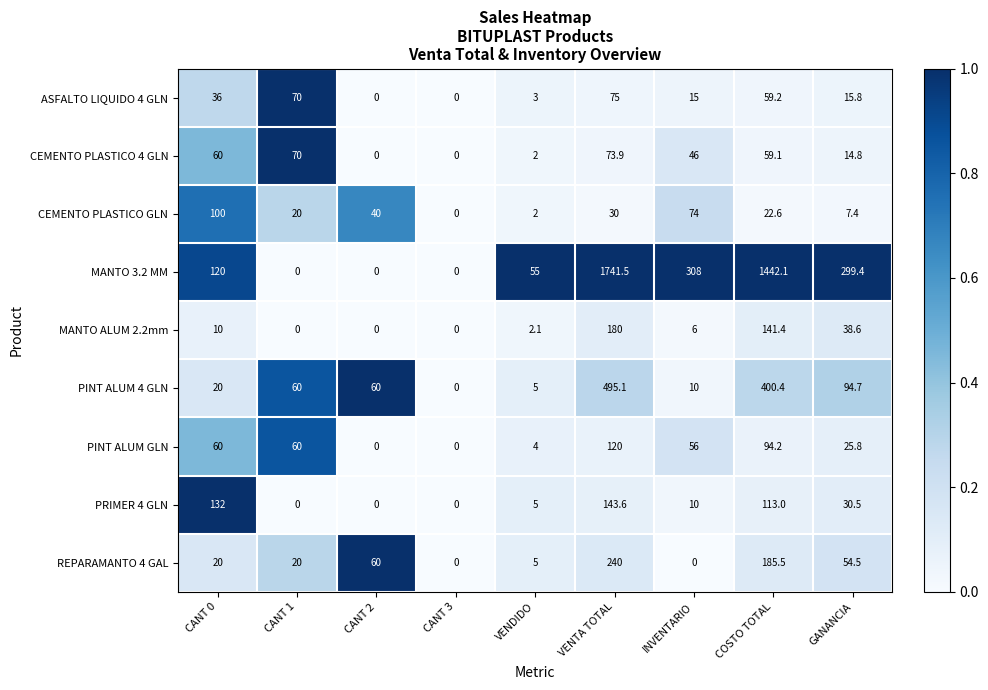

What is the difference between the maximum and minimum values in the MANTO 3.2 MM series?

1741.5